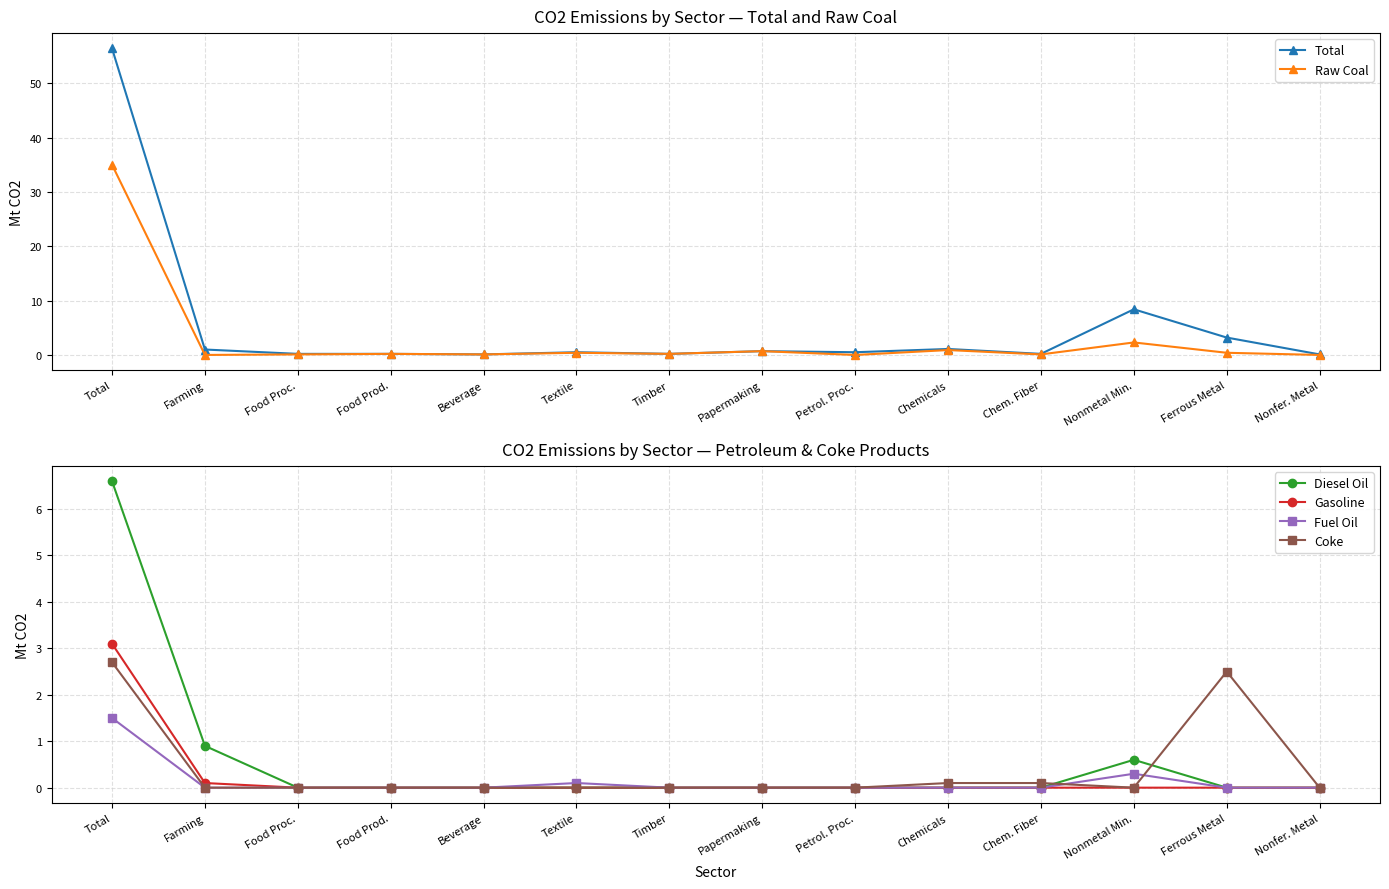

True or false: Diesel Oil has more than 1 points higher than both neighbors.

False